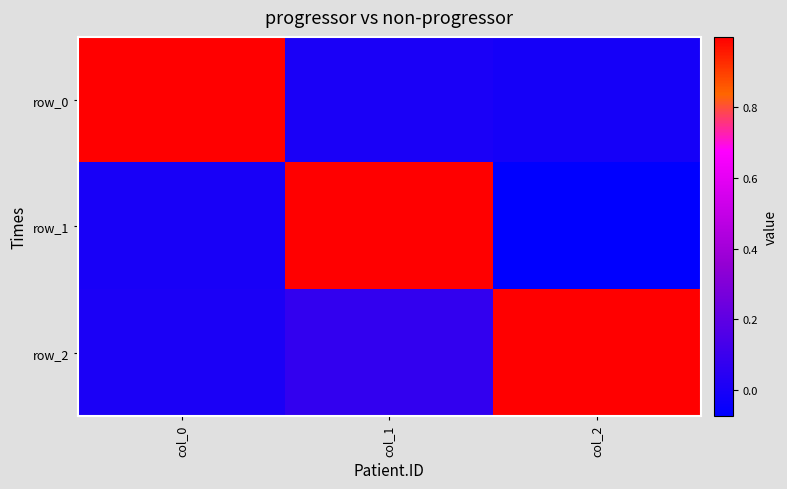

At which category is the sum across all series the highest?

col_1